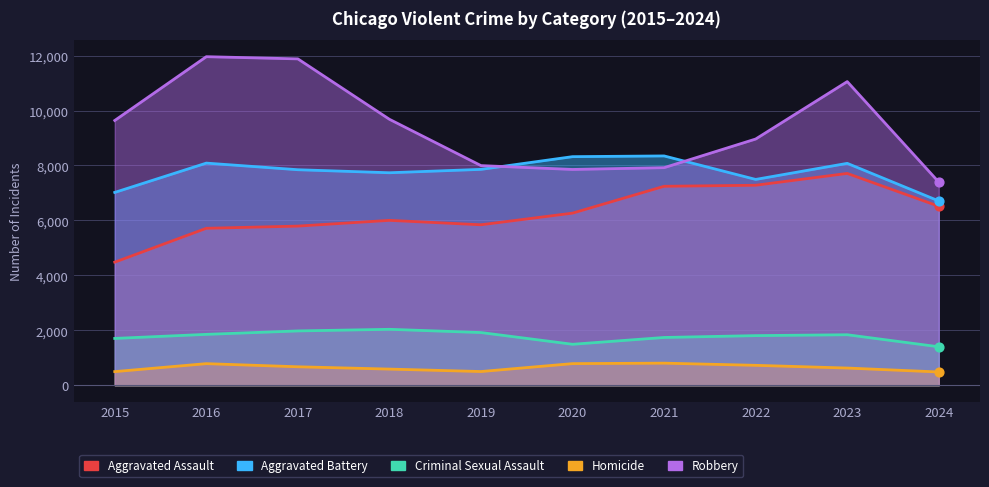

Which series reaches the minimum Y coordinate?

Homicide